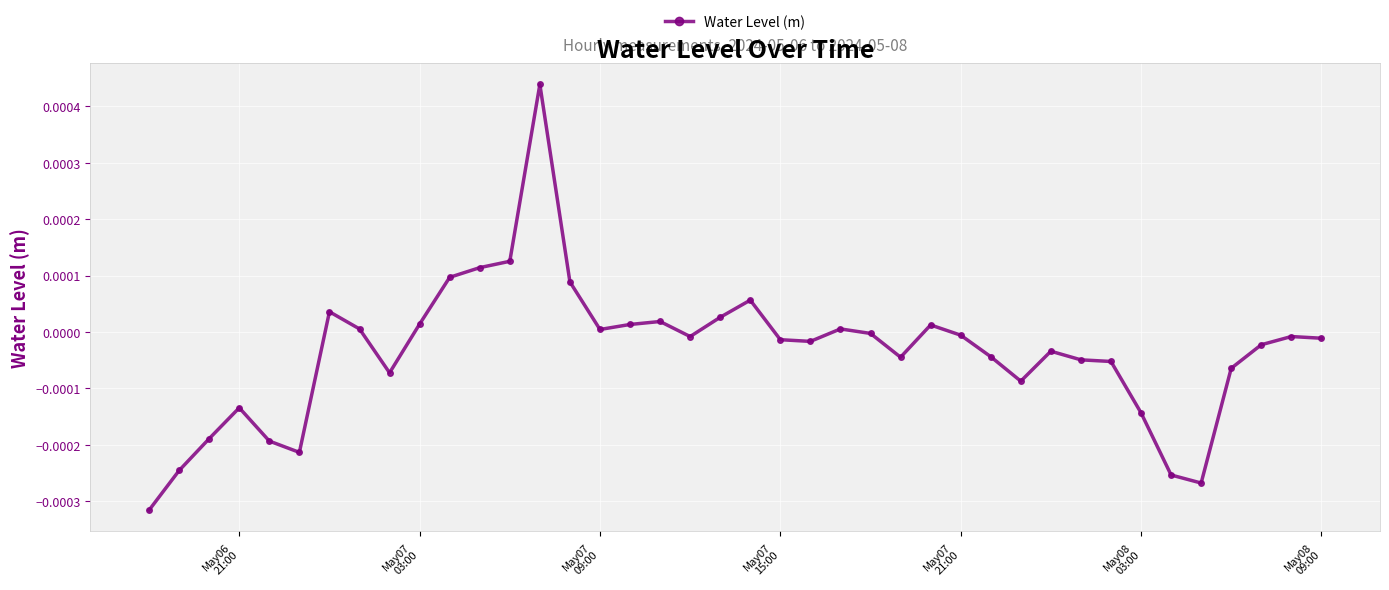

How many lines are shown in the chart?

1